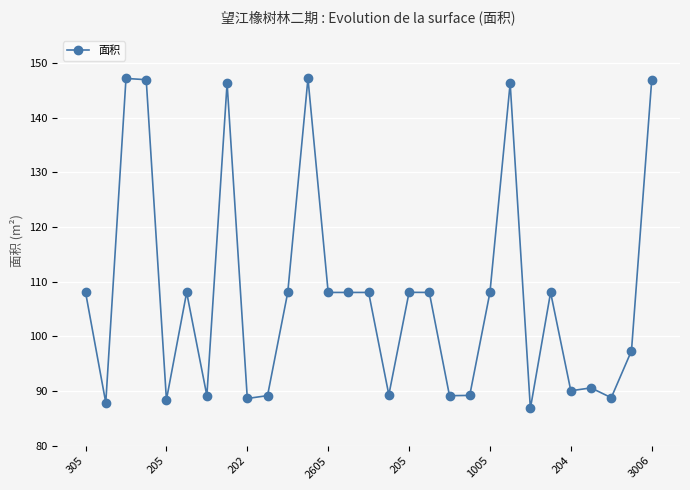

True or false: there are more than 1 points higher than both neighbors.

True